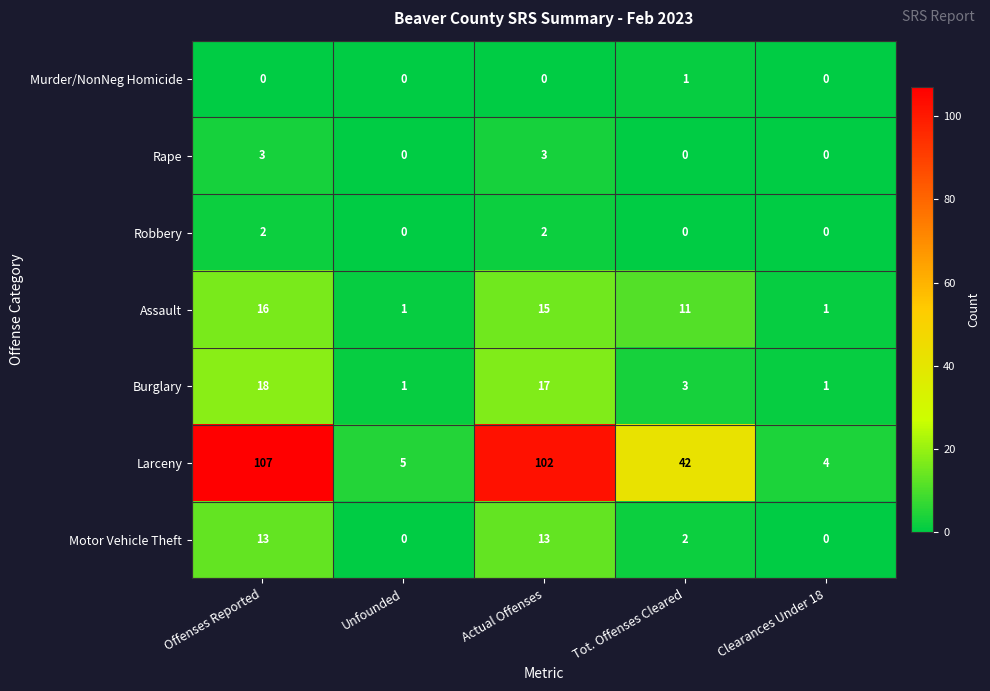

Which label corresponds to the largest value in the chart?

Offenses Reported